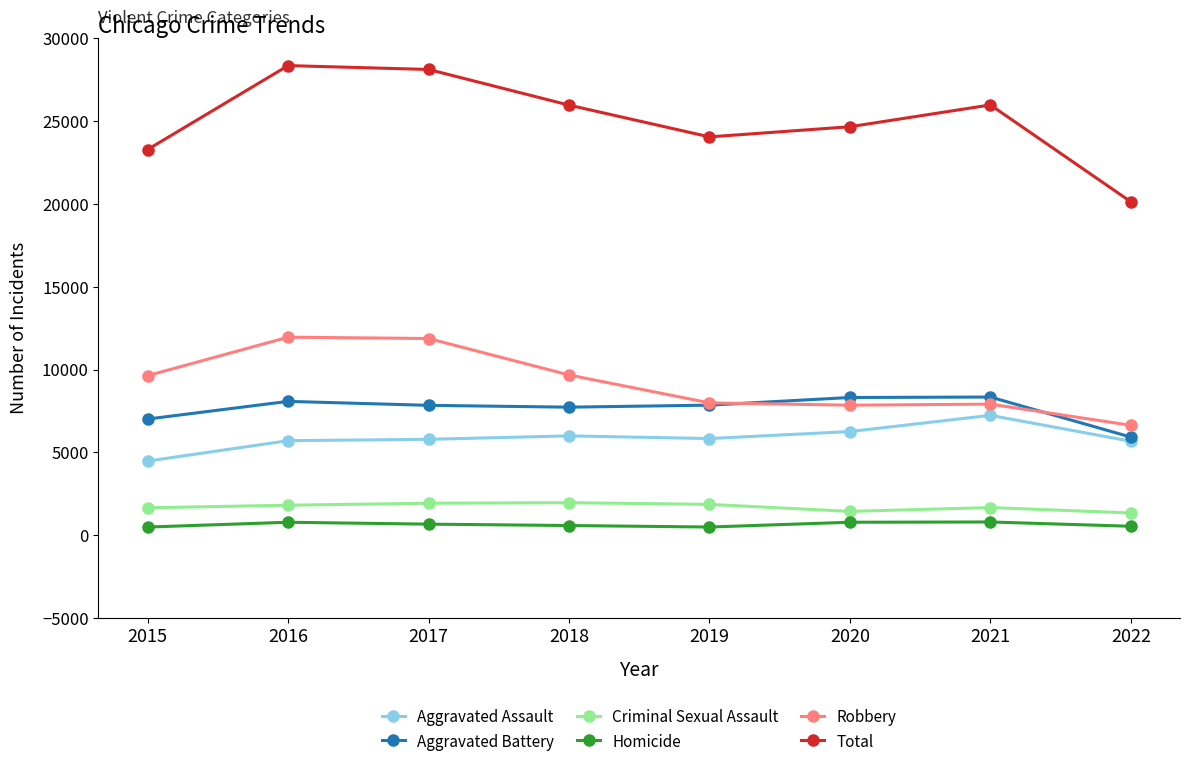

Which series has the widest spread of values?

Total